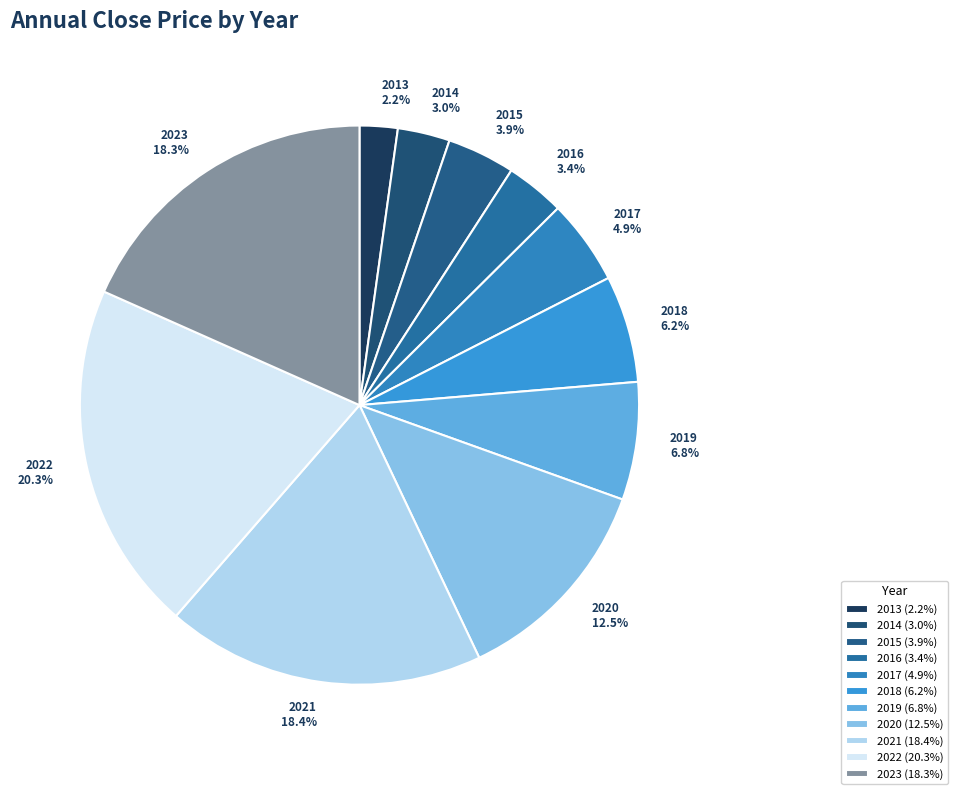

Which has a higher value, 2015 or 2022?

2022